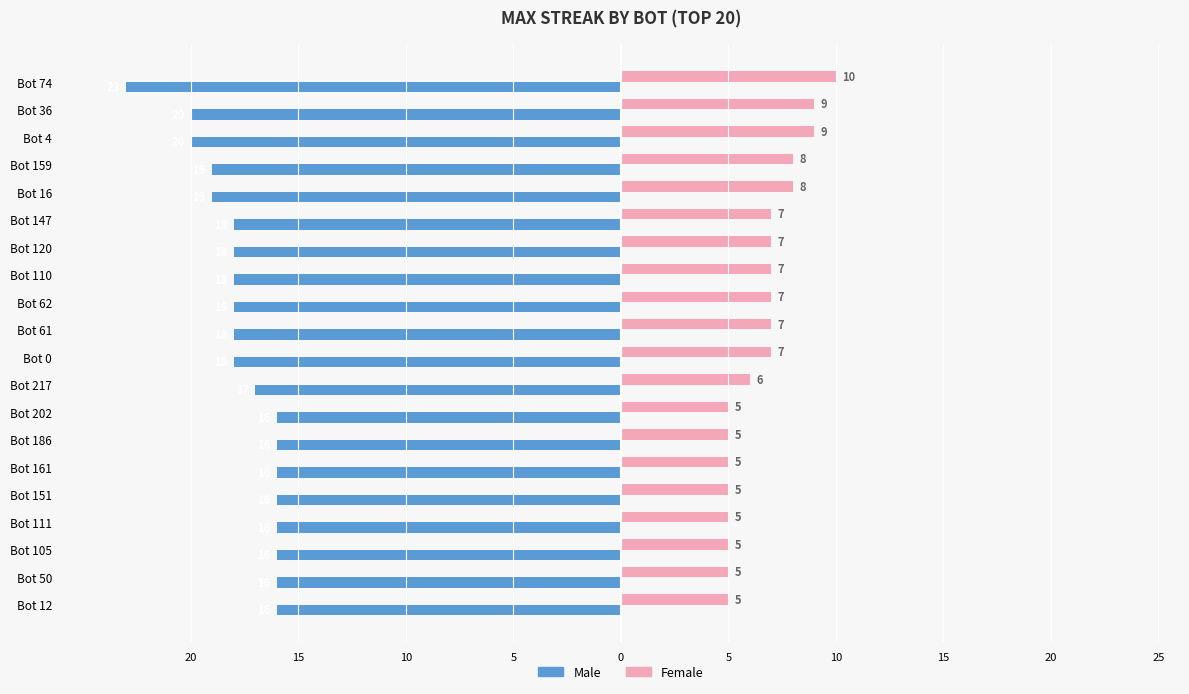

Reading left to right, transcribe all the data shown in this chart.

Male: -23	-20	-20	-19	-19	-18	-18	-18	-18	-18	-18	-17	-16	-16	-16	-16	-16	-16	-16	-16
Female: 10	9	9	8	8	7	7	7	7	7	7	6	5	5	5	5	5	5	5	5